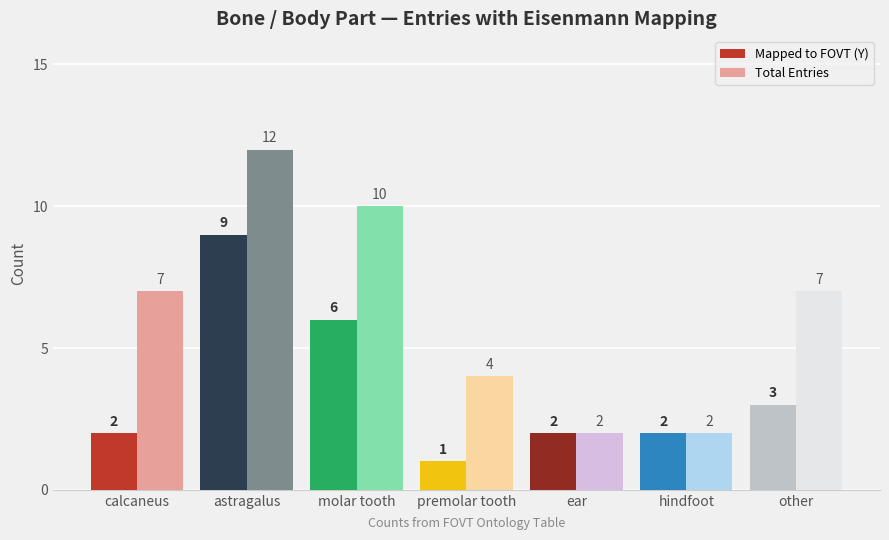

At which category is the sum across all series the highest?

astragalus